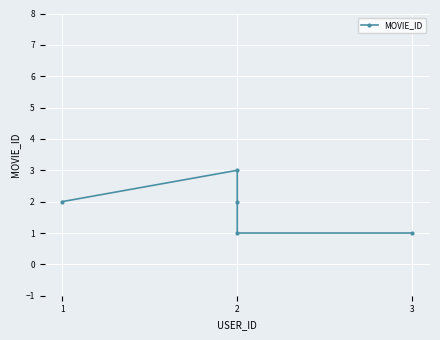

What is the sum of the values at 2 and 3?

4